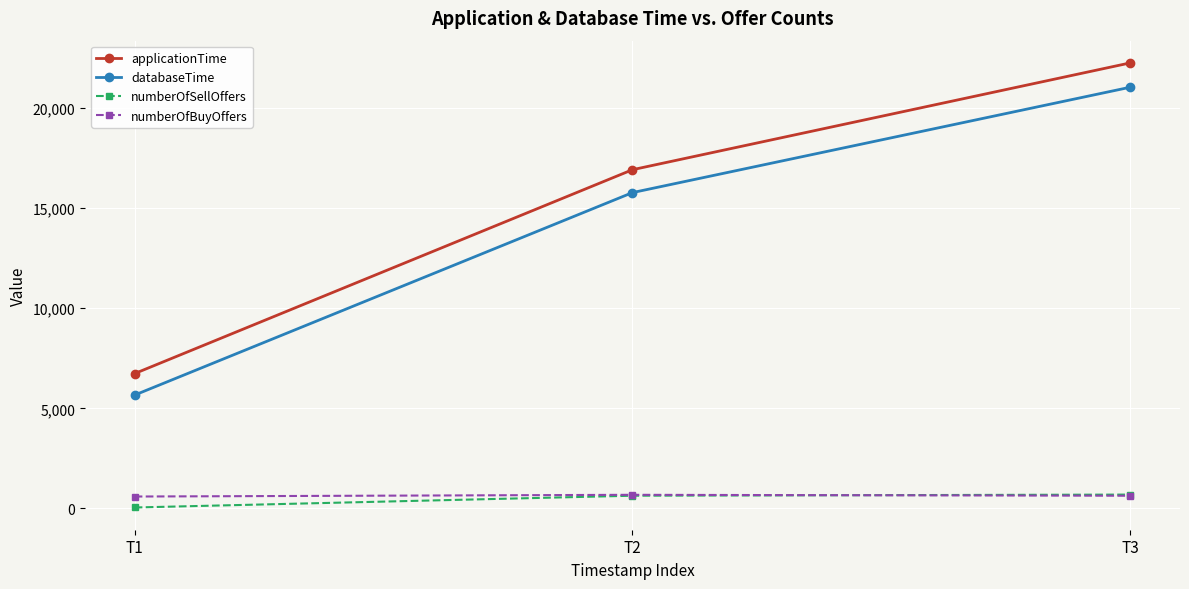

Which label corresponds to the largest value in the chart?

T3